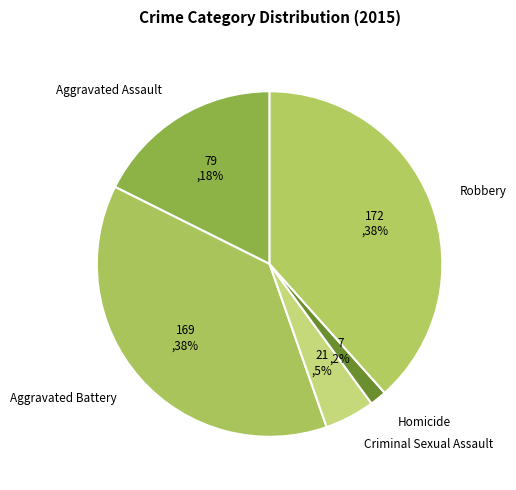

Does any single category account for the majority?

No